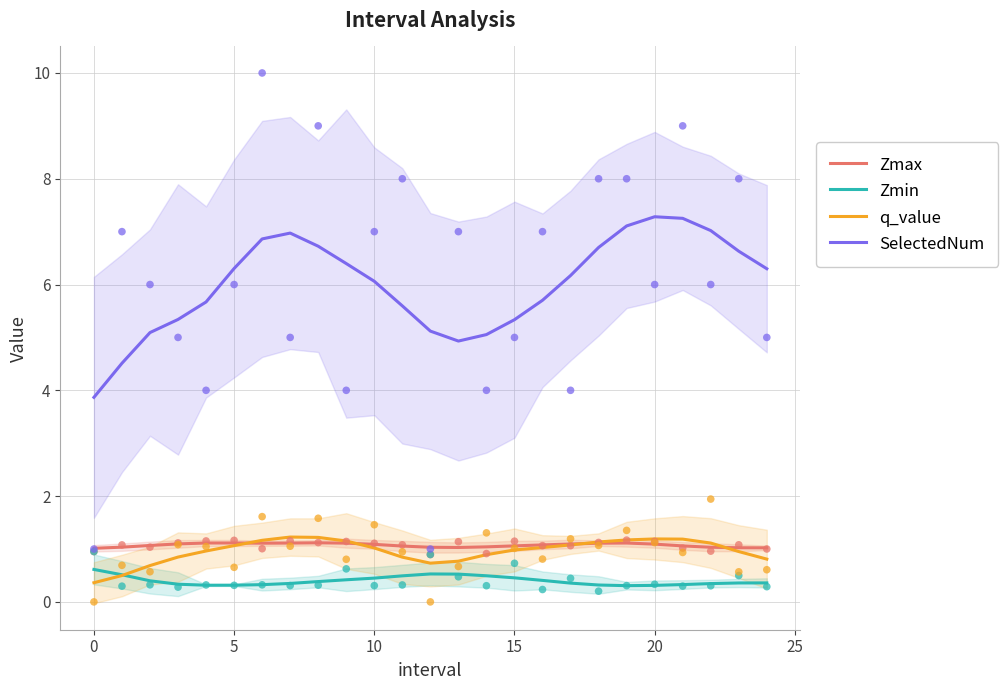

What are all the series names shown in the legend?

Zmax, Zmin, q_value, SelectedNum